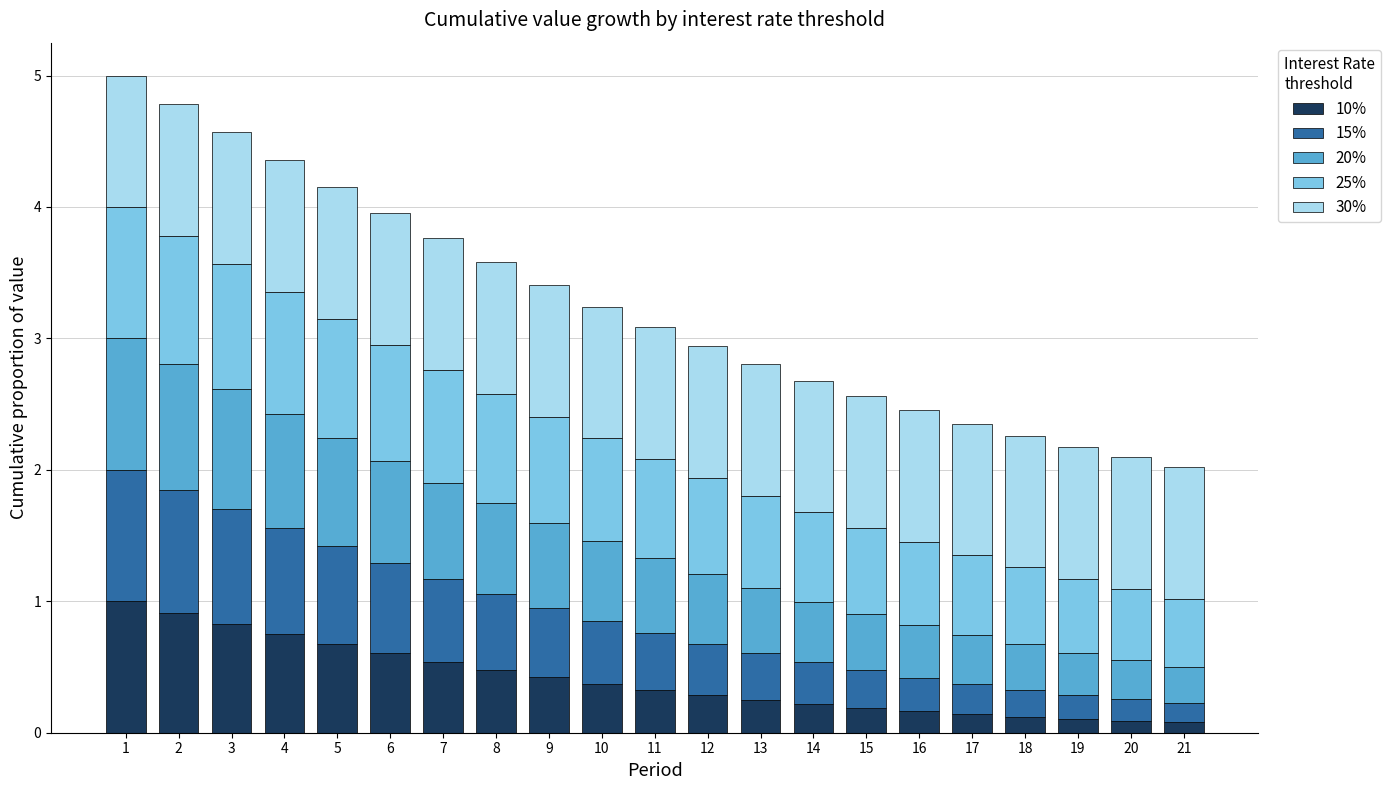

What is the total value across all series at 8?

3.6